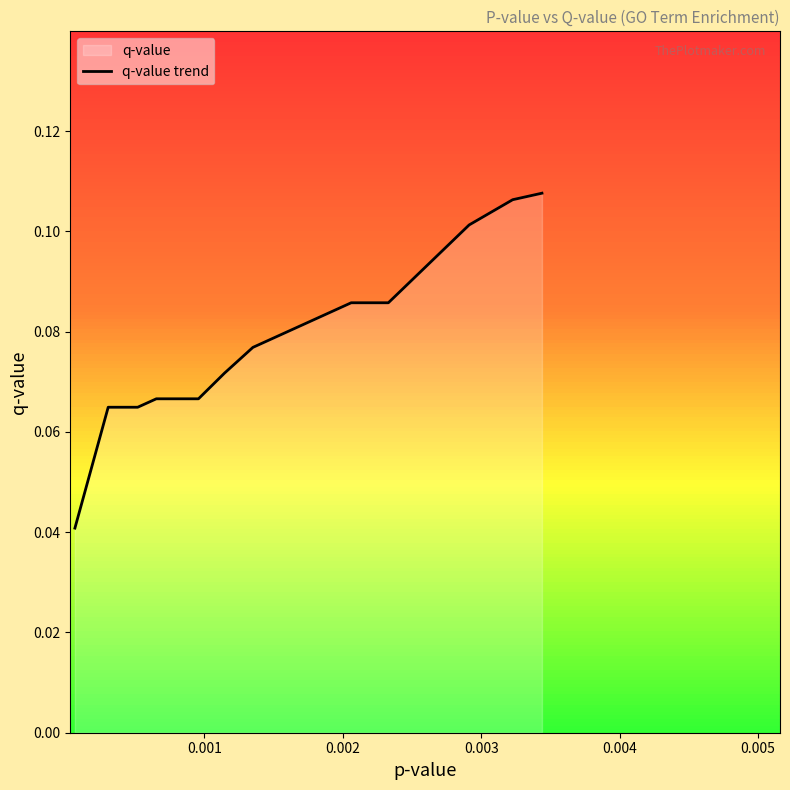

Is it true that the value at 13 is 0.1?

False